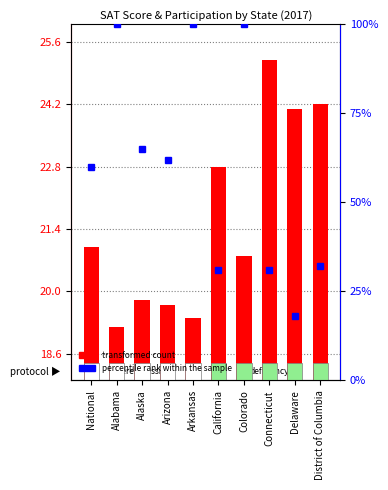

Which series has the largest range (max minus min)?

transformed count